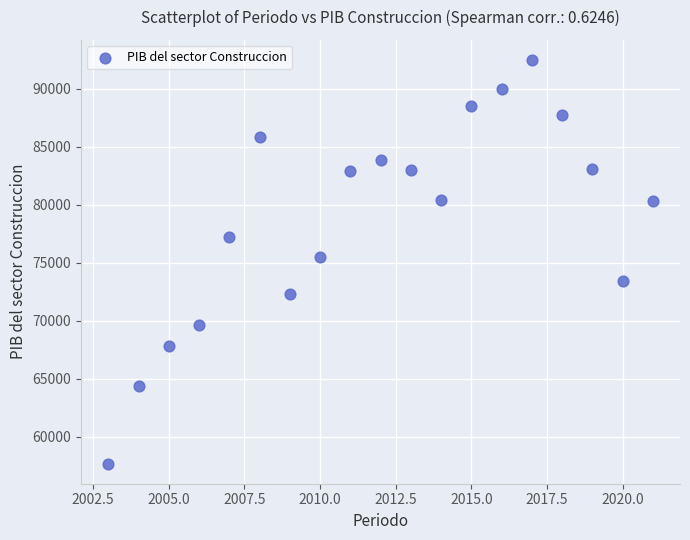

What is the range of Y values (max minus min)?

34786.9